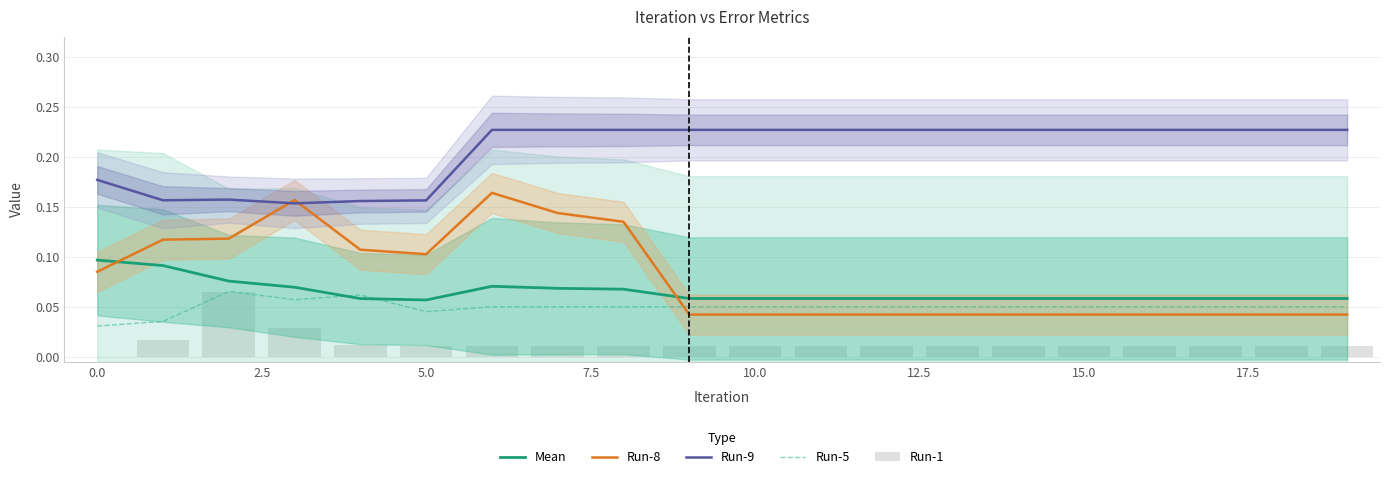

What is the spread (max minus min) of values at 10?

0.2